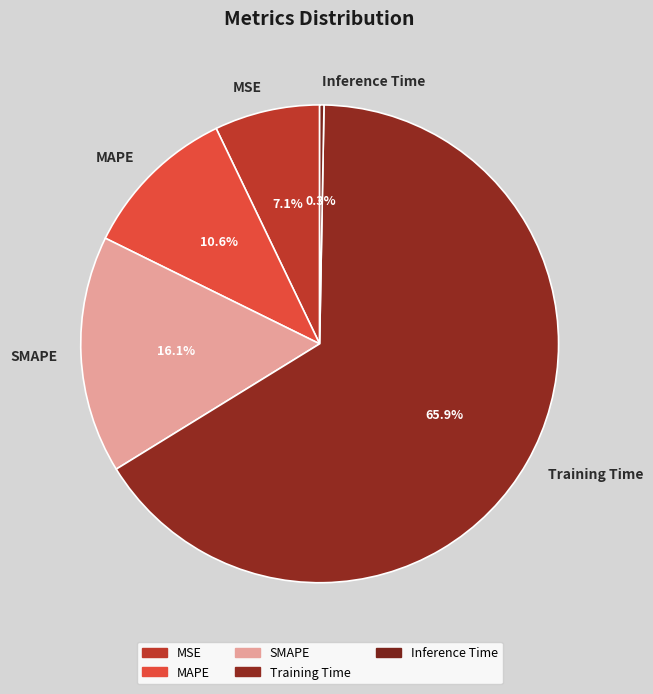

How many segments does this pie chart have?

5